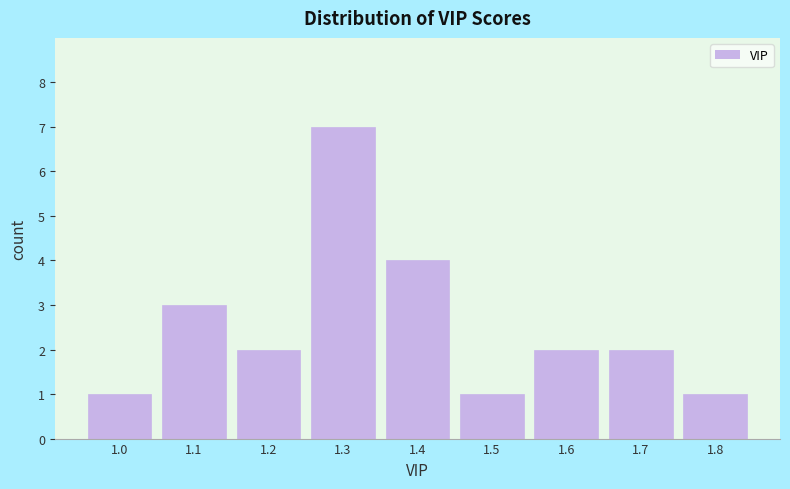

Reading right to left, extract all data points from this chart.

1	2	2	1	4	7	2	3	1